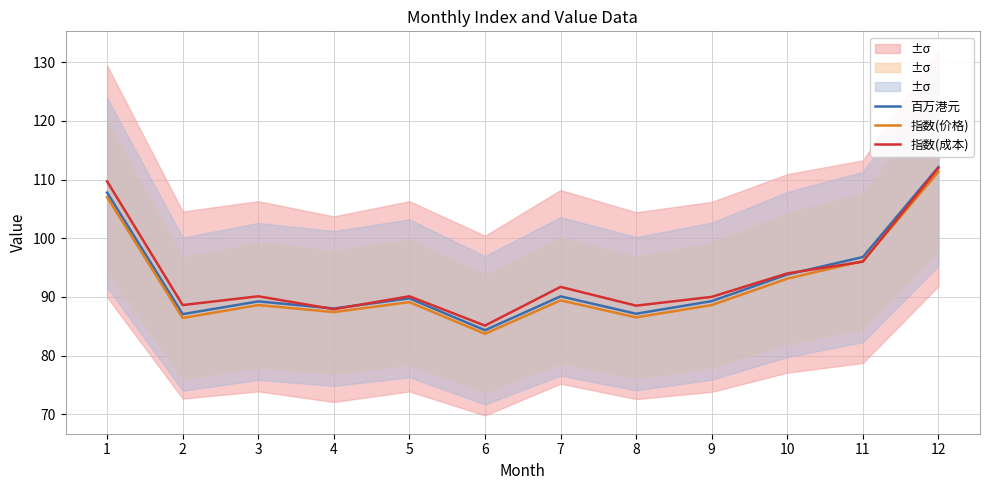

List the series in order of their peak value, lowest first.

指数(价格), 指数(成本), 百万港元